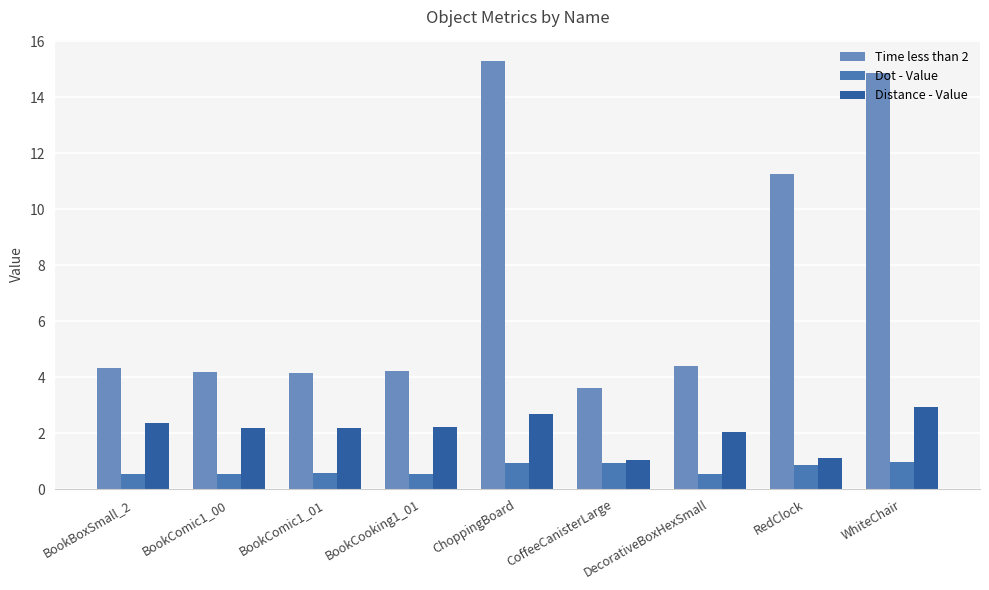

How many categories are shown in the chart?

9